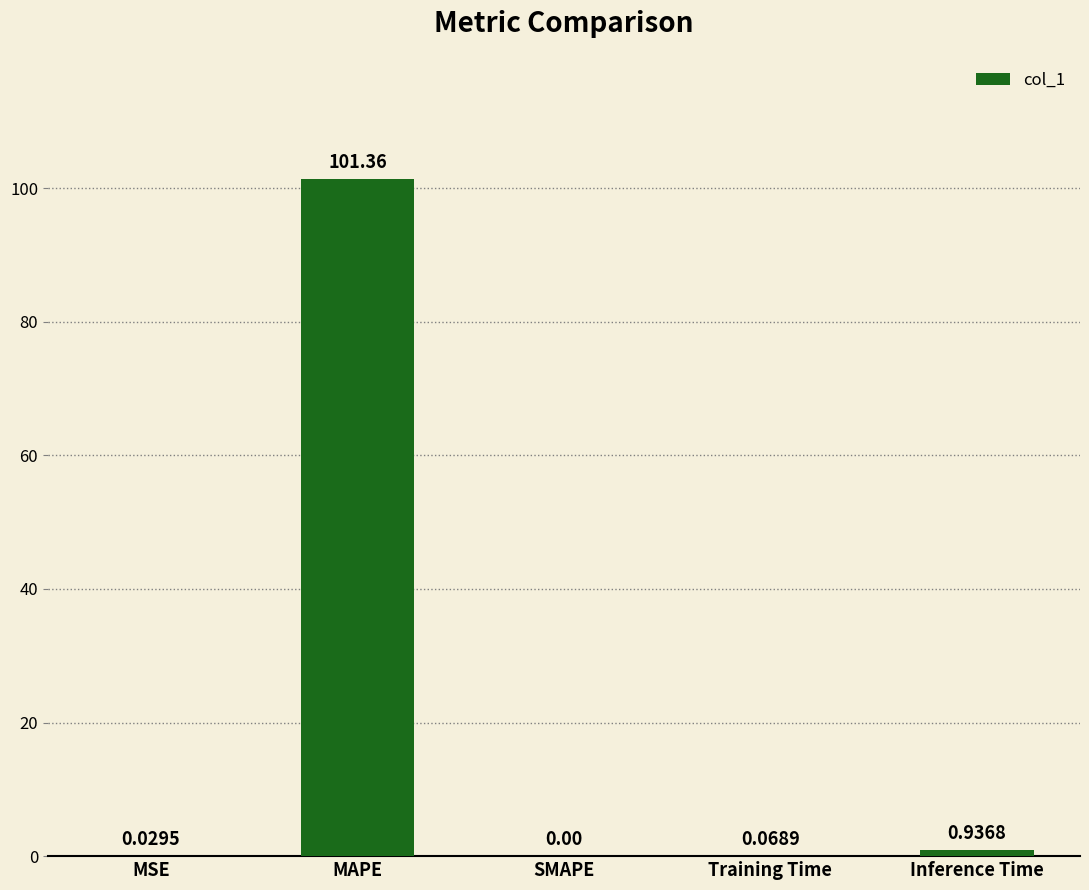

At which label is the value closest to 50?

Inference Time